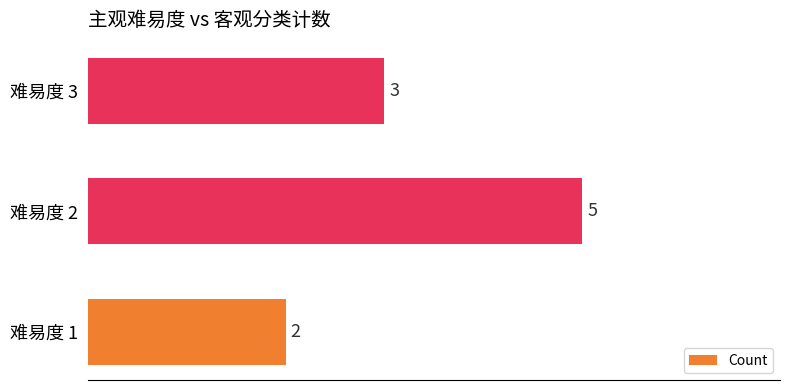

What is the change in value from 难易度 1 to 难易度 2?

+3